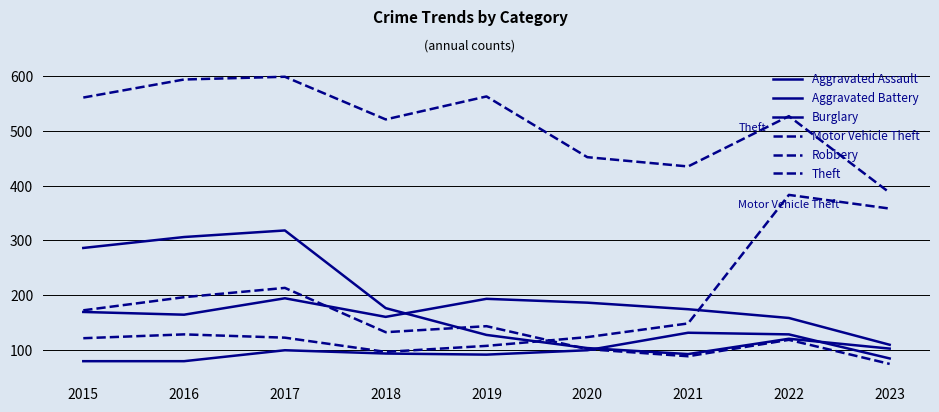

Which series changed the most between 2019 and 2021?

Theft